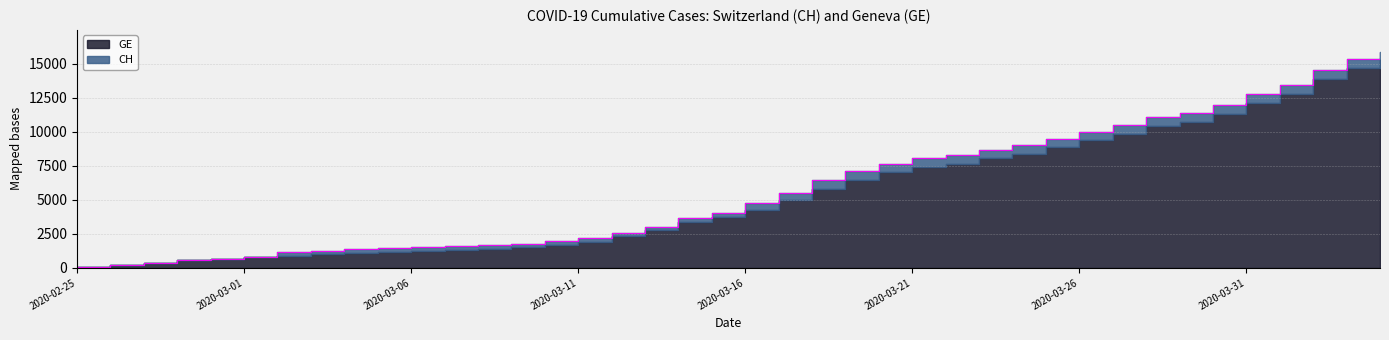

Reading left to right, list all the values displayed in this chart.

73	178	329	540	682	814	1137	1245	1353	1420	1519	1595	1664	1770	1949	2199	2577	3033	3658	4014	4775	5501	6434	7125	7654	8061	8265	8681	9030	9481	10005	10467	11041	11340	11971	12758	13420	14494	15325	15884